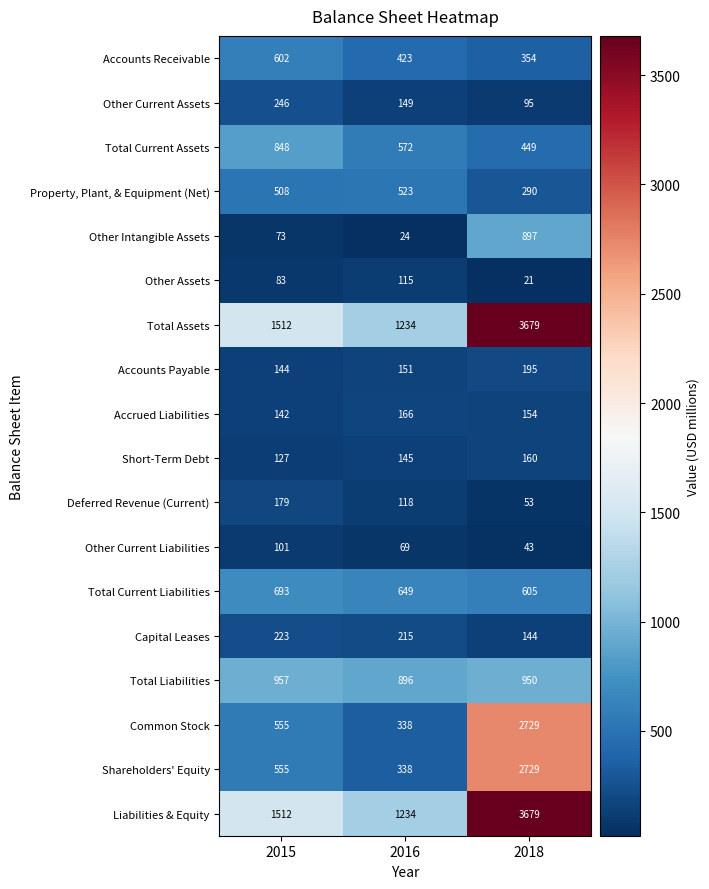

What is the difference between the Accrued Liabilities values at 2016 and 2015?

24